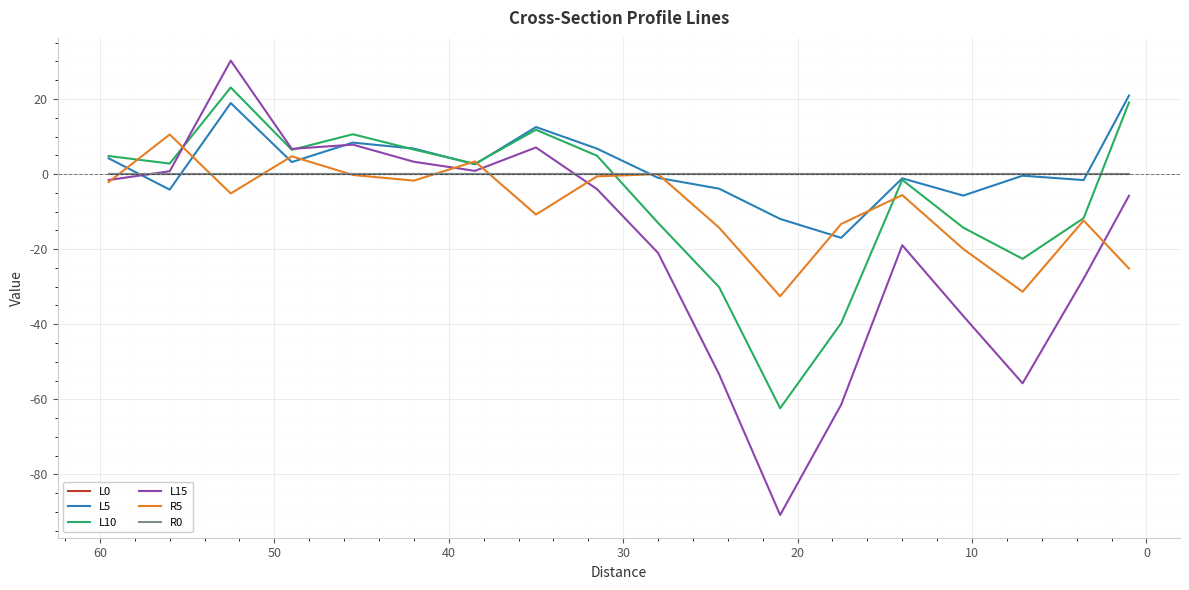

Is this an area chart (filled region under the line)?

No